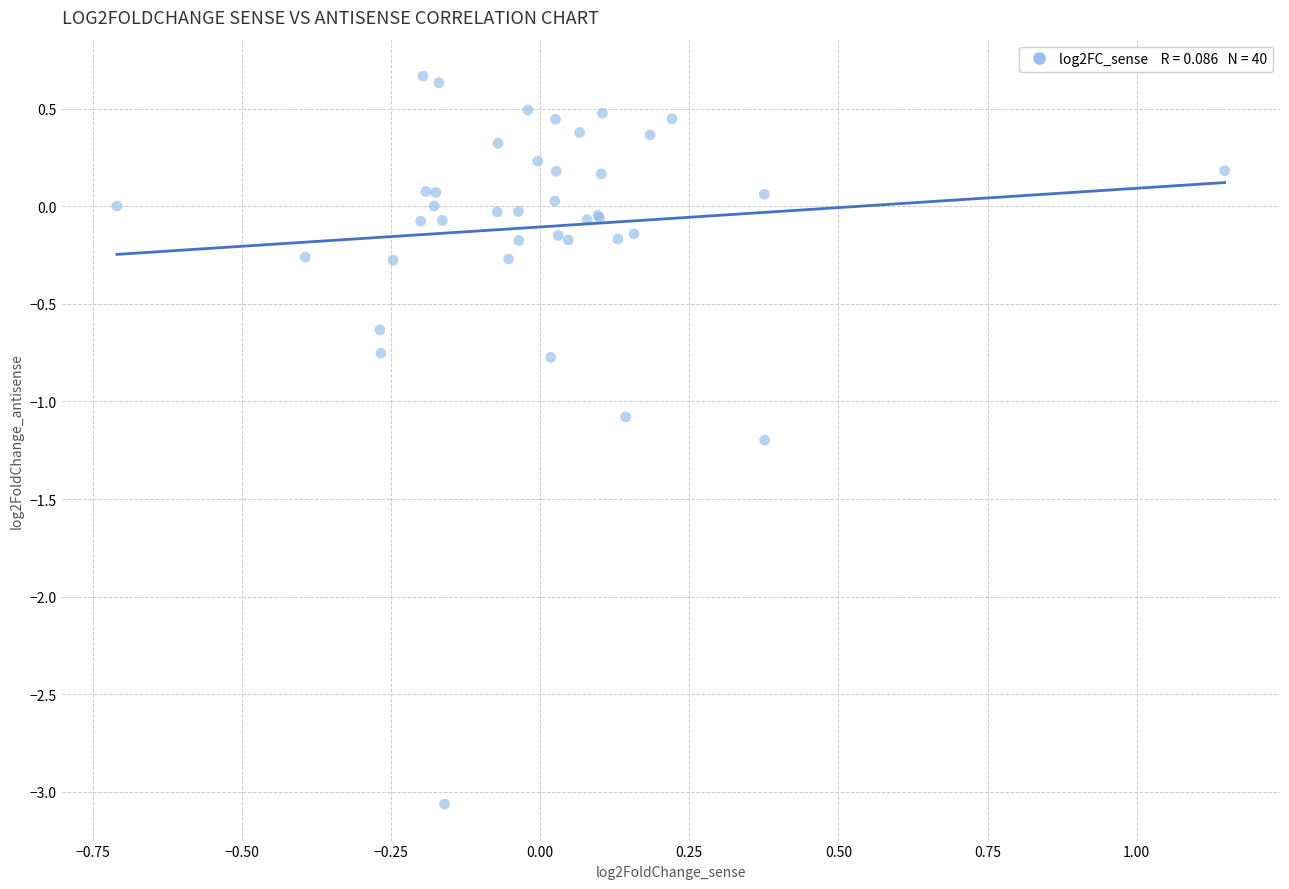

What Y value in the scatter plot is closest to -1?

-1.1